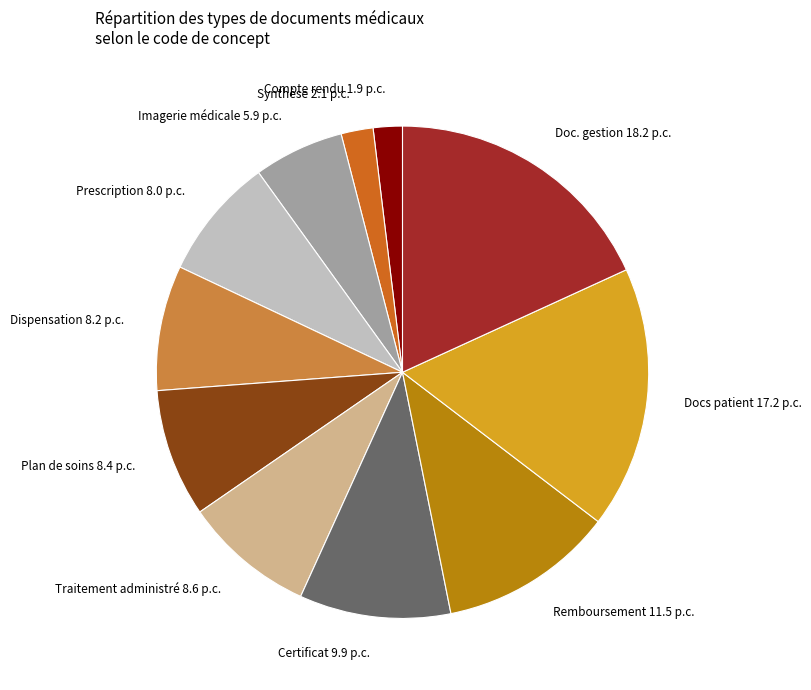

The Imagerie médicale 5.9 p.c. slice represents 6% of the pie. True or false?

True